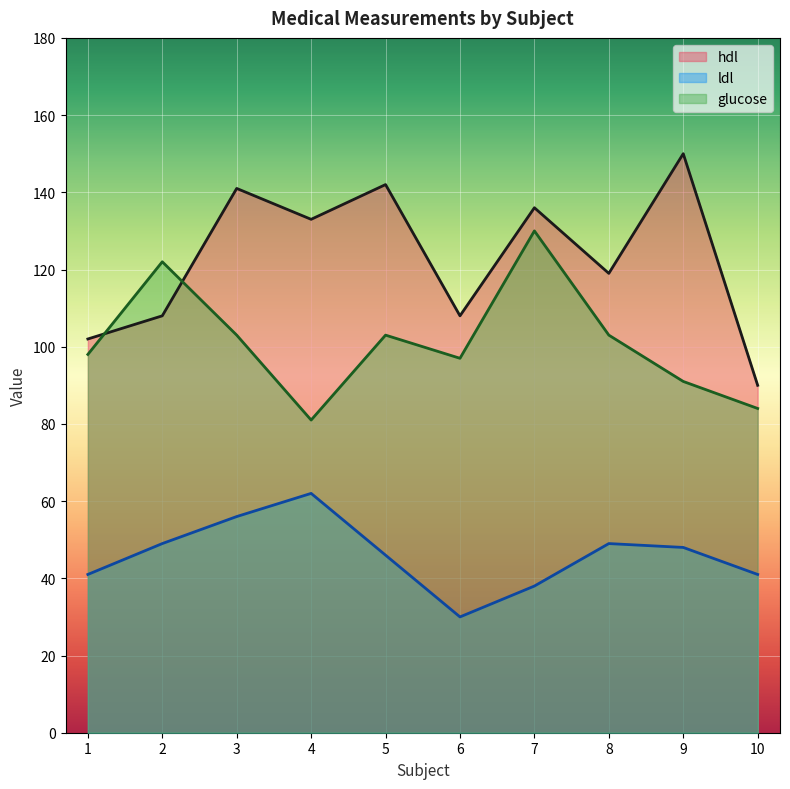

Where is glucose nearest to the value 105?

3